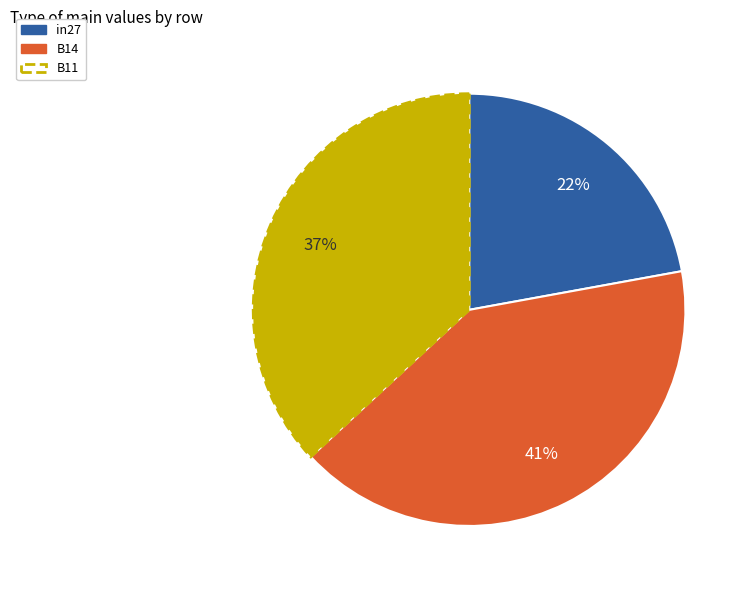

What is the smallest slice in the pie chart?

in27